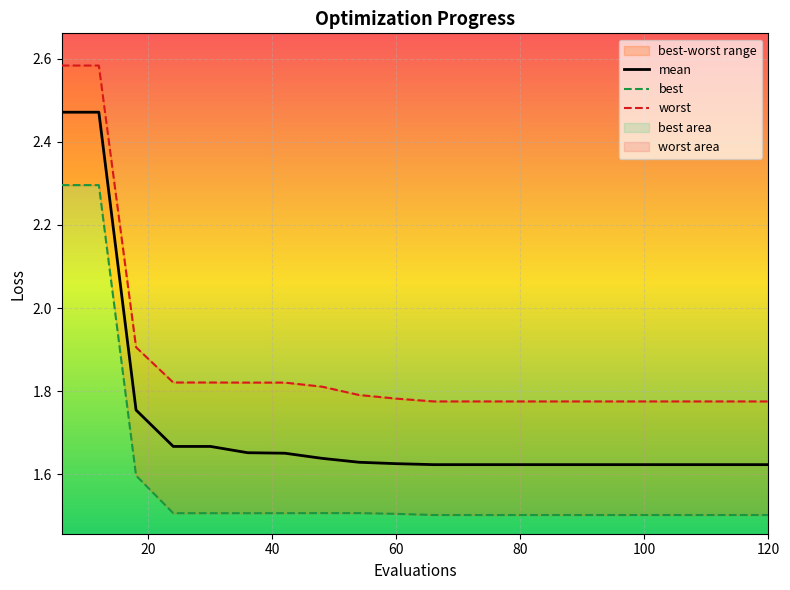

Rank the series by their maximum value, from lowest to highest.

best, mean, worst